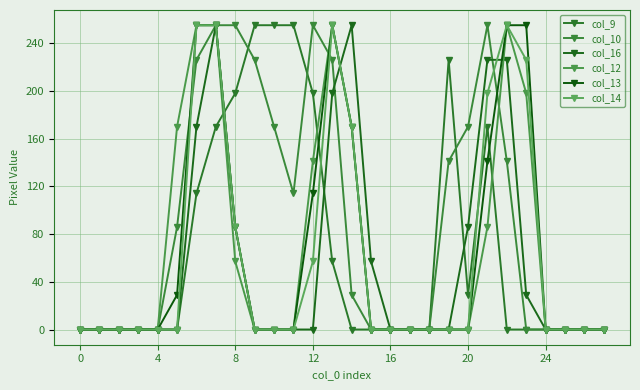

How many intersections are there between col_10 and col_14?

3